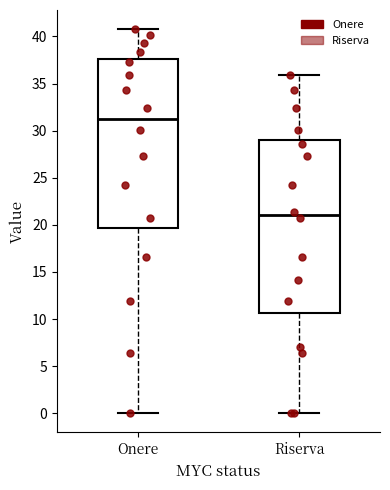

Reading left to right, transcribe this box plot: for each box, give where its median line is, the range the box spans, and where its two whiskers end, as read against the y-axis. The values are not printed on the chart, so give them approximately, as read against the axis.

Onere: median 31.0, box 19.5 to 37.5, whiskers 0.0 to 41.0
Riserva: median 21.0, box 10.5 to 29.0, whiskers 0.0 to 36.0